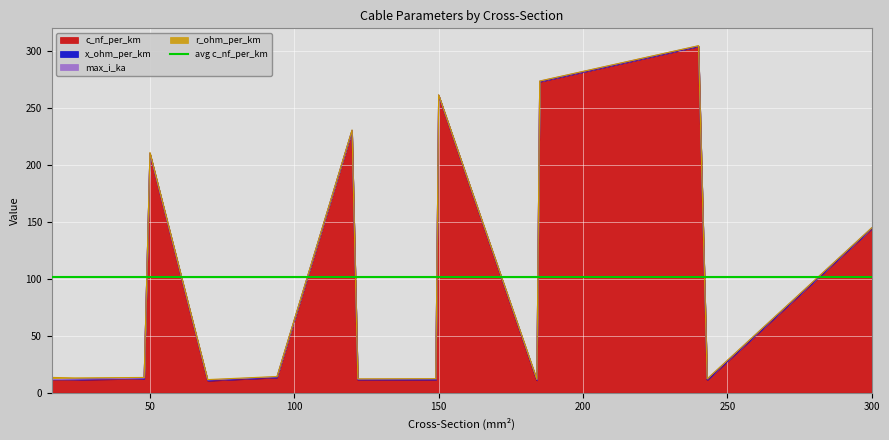

In c_nf_per_km, how many points are lower than both neighbors (excluding endpoints)?

4